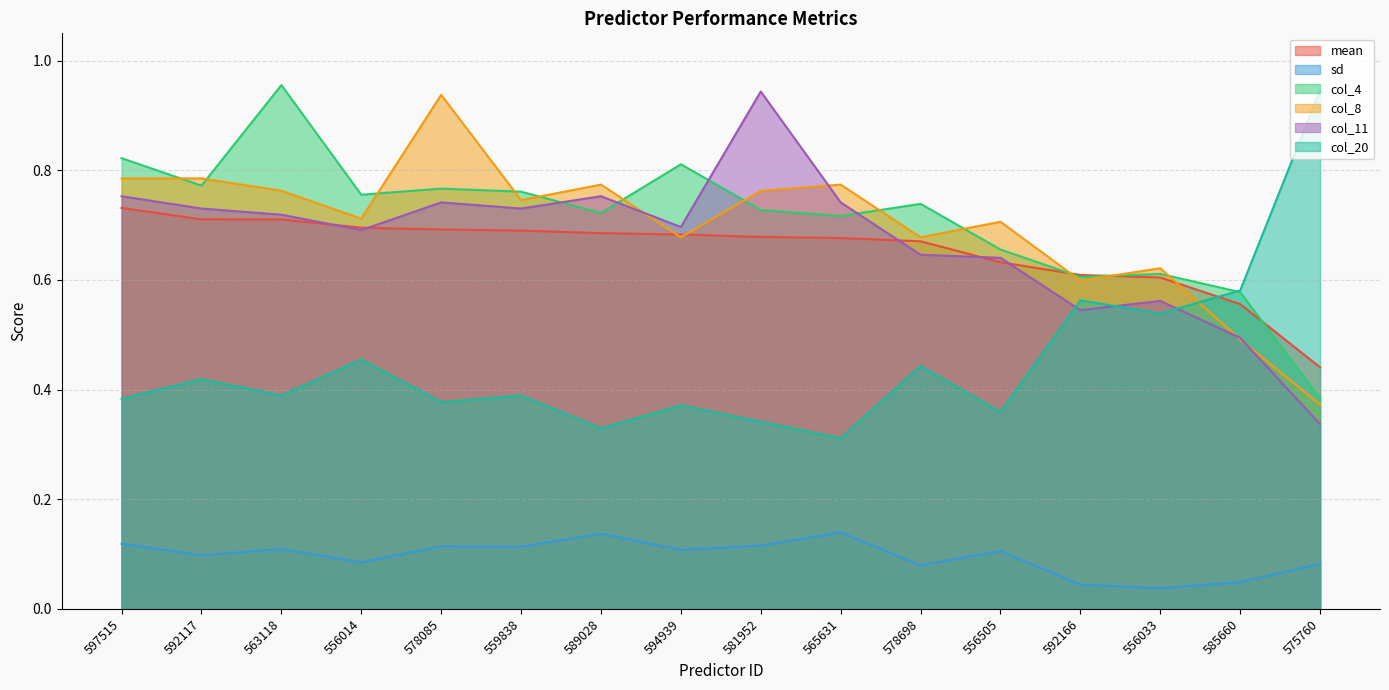

At which category is the sum across all series the highest?

563118